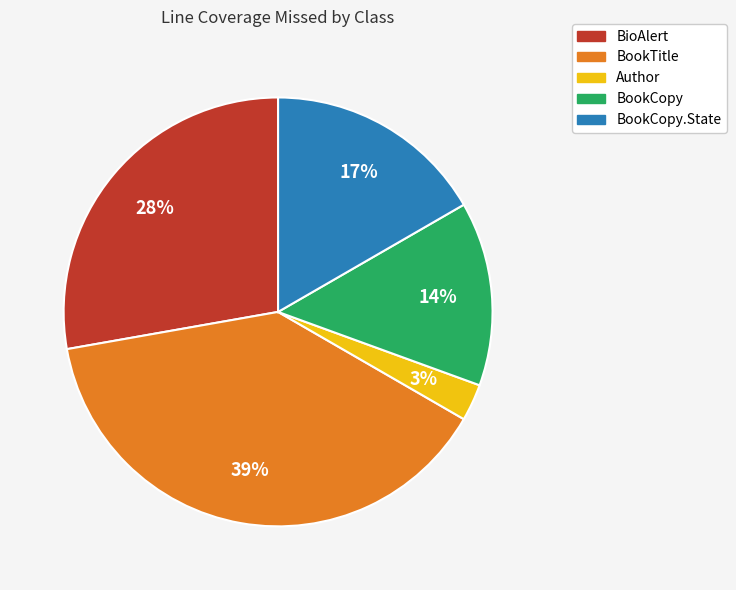

To the nearest percent, what is the average slice percentage?

20%